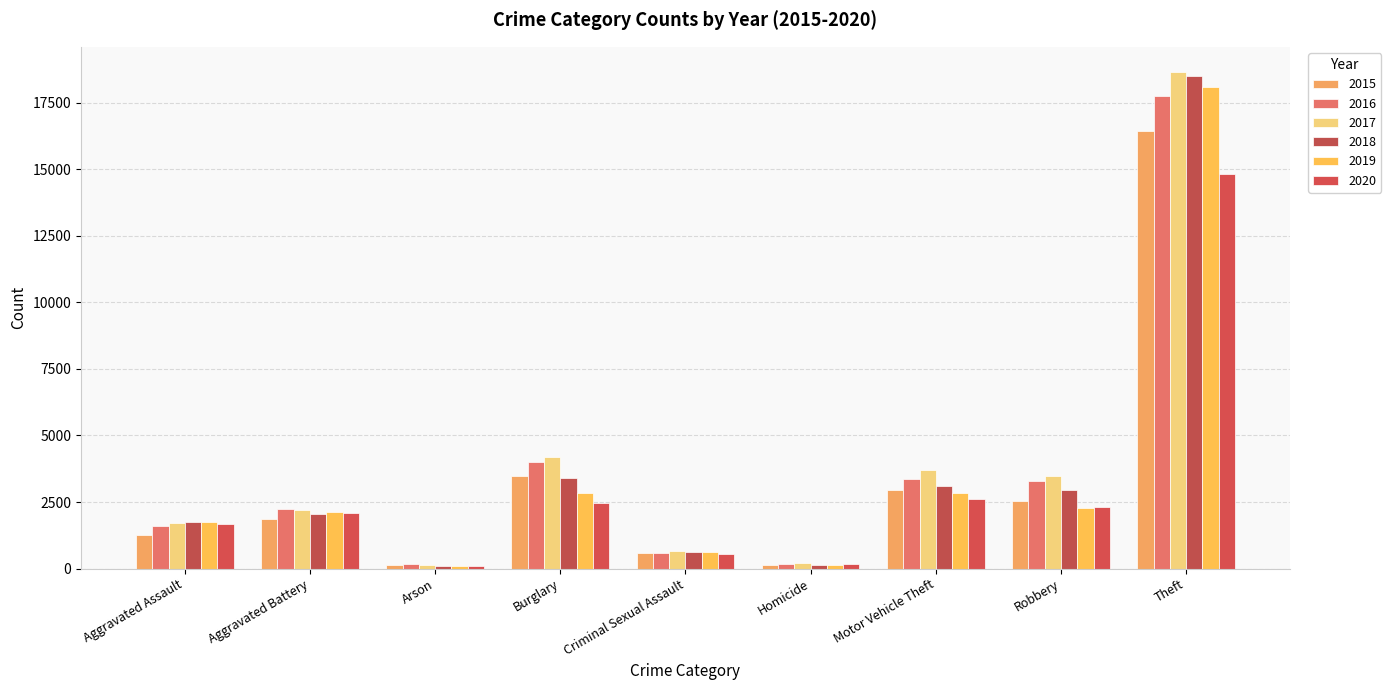

Which series changed the most between Aggravated Assault and Criminal Sexual Assault?

2019